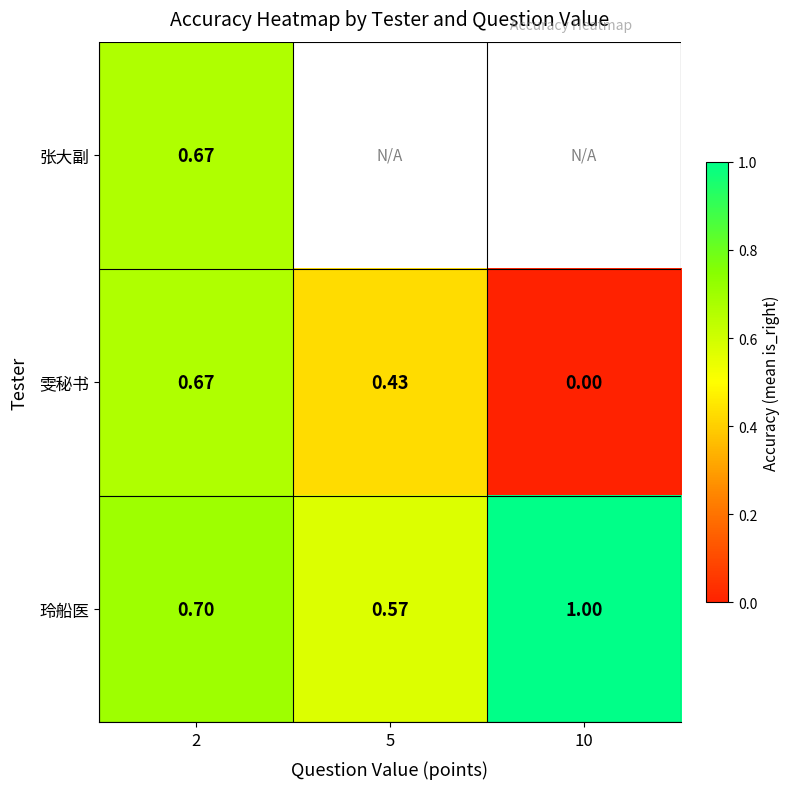

Is the value of 玲船医 at 10 greater than the value of 张大副 at 2?

Yes